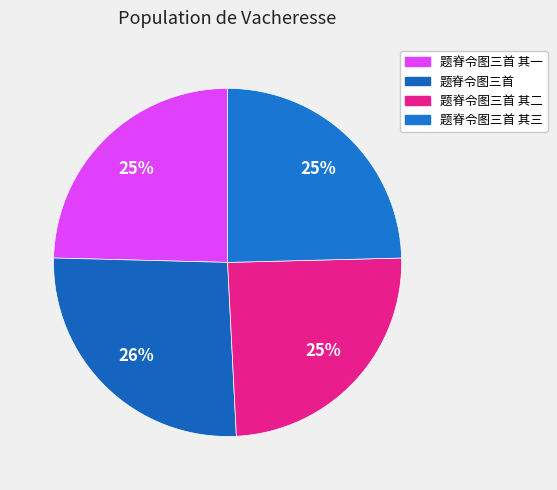

Combined, what portion of the pie is 题脊令图三首 其二 and 题脊令图三首 其一?

49.2%